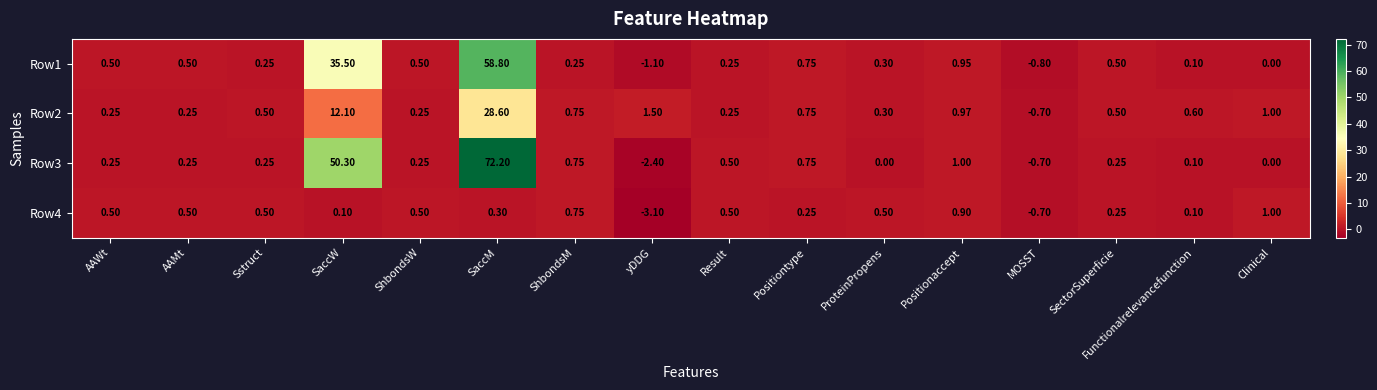

What is the spread (max minus min) of values at SaccW?

50.2